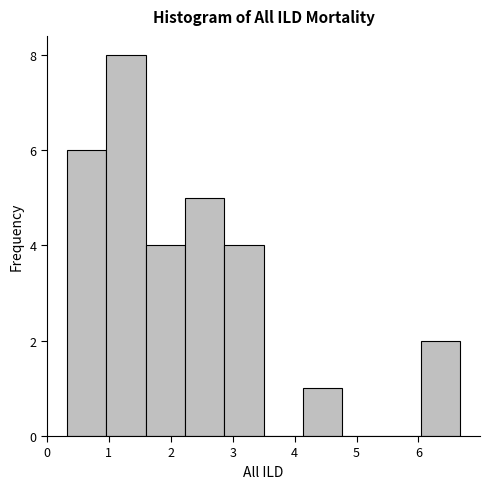

How tall is the bar that spans 2.2 to 2.9 on the x-axis? Neither the bar edges nor the heights are printed on the chart, so give them approximately, as read against the axes.

5